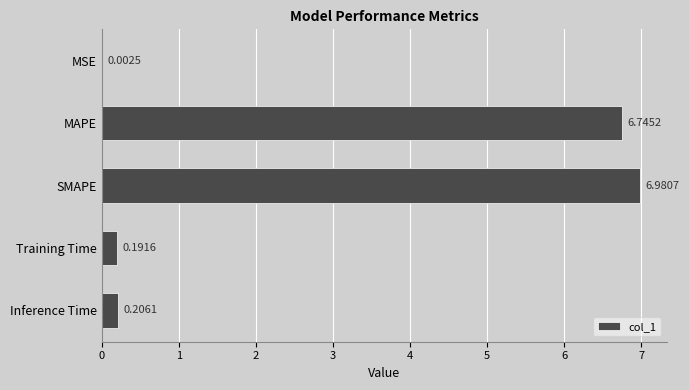

At which category does the chart reach its peak across all series?

SMAPE